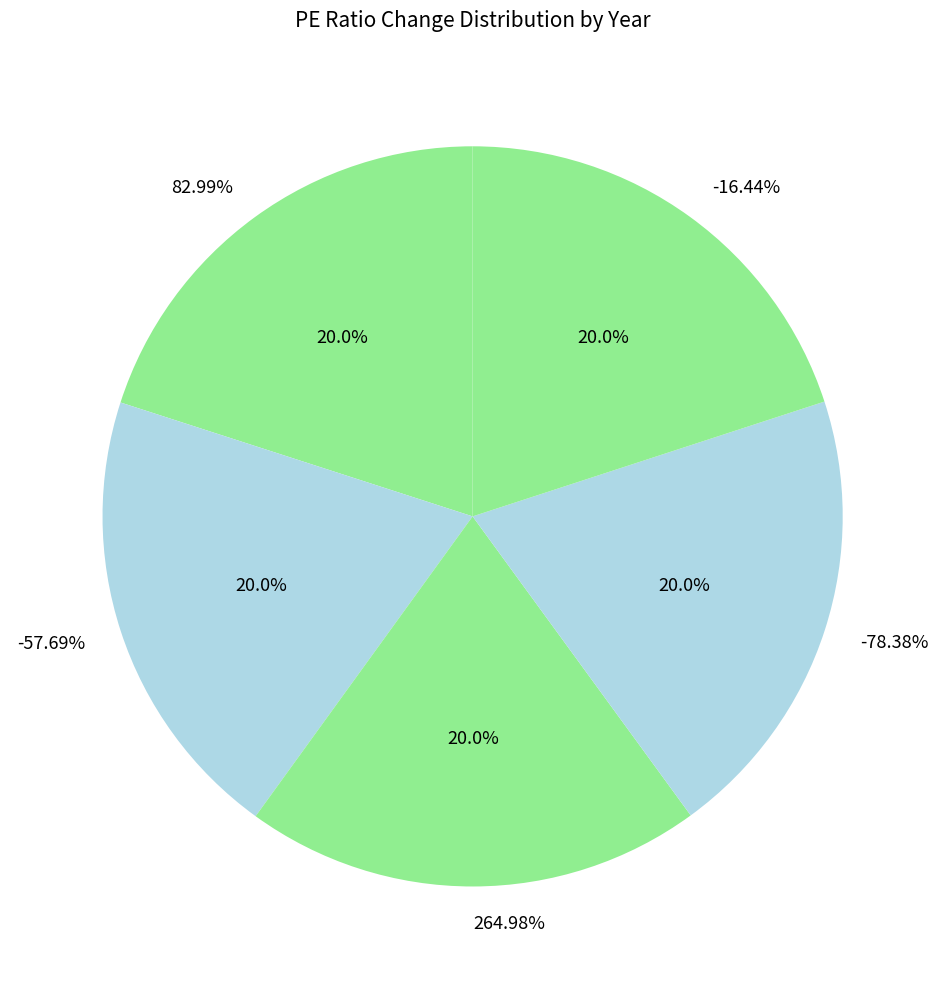

How many slices are in this pie chart?

5